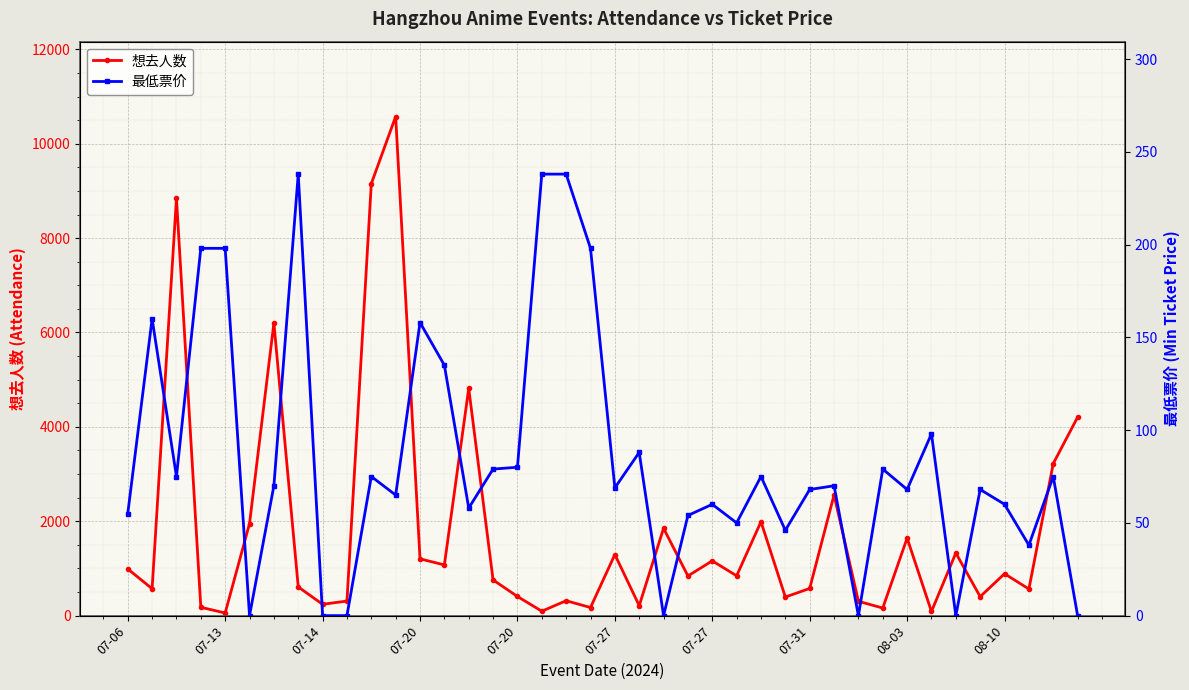

Reading left to right, what are all the values shown in this chart?

想去人数: 990.0	571.0	8844.0	177.0	56.0	1951.0	6201.0	608.0	240.0	309.0	9153.0	10576.0	1203.0	1075.0	4815.0	757.0	406.0	94.0	316.0	172.0	1295.0	212.0	1851.0	841.0	1161.0	844.0	1990.0	394.0	576.0	2558.0	304.0	161.0	1643.0	88.0	1327.0	402.0	888.0	564.0	3222.0	4205.0
最低票价: 55.0	160.0	75.0	198.0	198.0	0.0	70.0	238.0	0.0	0.0	75.0	65.0	158.0	135.0	58.0	79.0	80.0	238.0	238.0	198.0	68.9	88.0	0.0	54.0	60.0	50.0	75.0	46.0	68.0	70.0	0.0	79.0	68.0	98.0	0.0	68.0	60.0	38.0	75.0	0.0